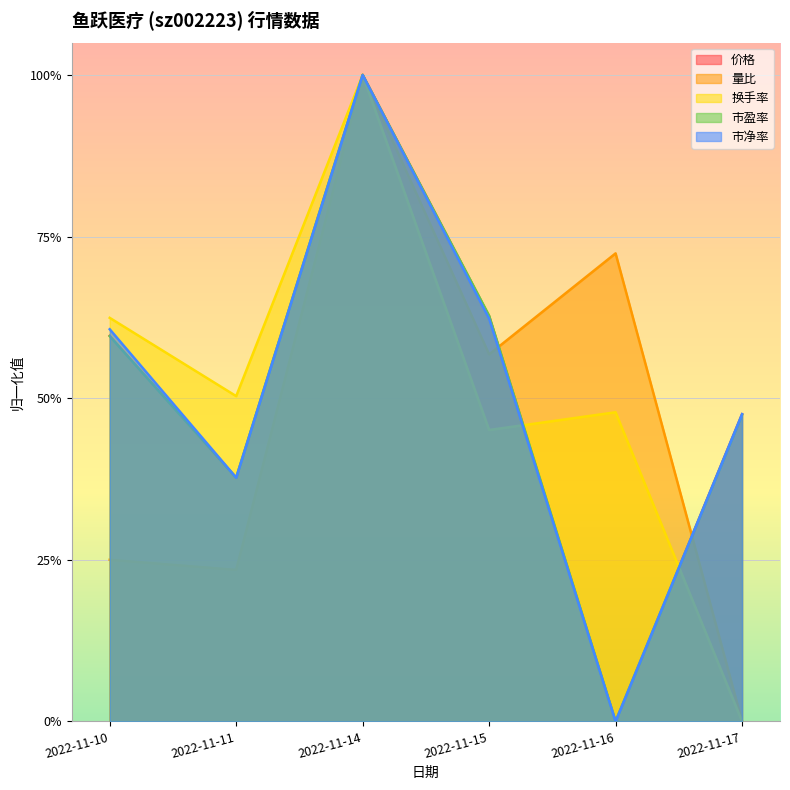

Is it true that 价格 equals 0.6 at 2022-11-16?

False